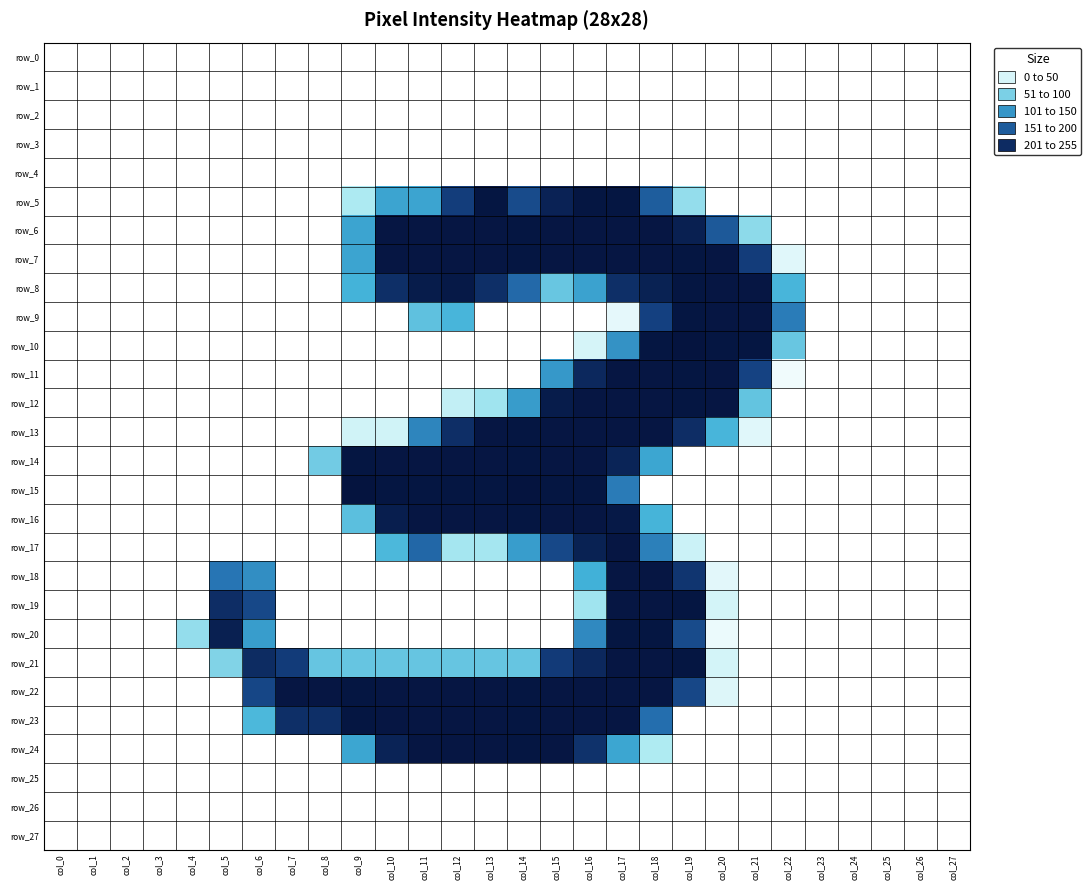

Reading left to right, list all the values displayed in this chart.

row_0: col_0=0	col_1=0	col_2=0	col_3=0	col_4=0	col_5=0	col_6=0	col_7=0	col_8=0	col_9=0	col_10=0	col_11=0	col_12=0	col_13=0	col_14=0	col_15=0	col_16=0	col_17=0	col_18=0	col_19=0	col_20=0	col_21=0	col_22=0	col_23=0	col_24=0	col_25=0	col_26=0	col_27=0
row_1: col_0=0	col_1=0	col_2=0	col_3=0	col_4=0	col_5=0	col_6=0	col_7=0	col_8=0	col_9=0	col_10=0	col_11=0	col_12=0	col_13=0	col_14=0	col_15=0	col_16=0	col_17=0	col_18=0	col_19=0	col_20=0	col_21=0	col_22=0	col_23=0	col_24=0	col_25=0	col_26=0	col_27=0
row_2: col_0=0	col_1=0	col_2=0	col_3=0	col_4=0	col_5=0	col_6=0	col_7=0	col_8=0	col_9=0	col_10=0	col_11=0	col_12=0	col_13=0	col_14=0	col_15=0	col_16=0	col_17=0	col_18=0	col_19=0	col_20=0	col_21=0	col_22=0	col_23=0	col_24=0	col_25=0	col_26=0	col_27=0
row_3: col_0=0	col_1=0	col_2=0	col_3=0	col_4=0	col_5=0	col_6=0	col_7=0	col_8=0	col_9=0	col_10=0	col_11=0	col_12=0	col_13=0	col_14=0	col_15=0	col_16=0	col_17=0	col_18=0	col_19=0	col_20=0	col_21=0	col_22=0	col_23=0	col_24=0	col_25=0	col_26=0	col_27=0
row_4: col_0=0	col_1=0	col_2=0	col_3=0	col_4=0	col_5=0	col_6=0	col_7=0	col_8=0	col_9=0	col_10=0	col_11=0	col_12=0	col_13=0	col_14=0	col_15=0	col_16=0	col_17=0	col_18=0	col_19=0	col_20=0	col_21=0	col_22=0	col_23=0	col_24=0	col_25=0	col_26=0	col_27=0
row_5: col_0=0	col_1=0	col_2=0	col_3=0	col_4=0	col_5=0	col_6=0	col_7=0	col_8=0	col_9=51	col_10=113	col_11=113	col_12=207	col_13=253	col_14=192	col_15=238	col_16=253	col_17=253	col_18=174	col_19=63	col_20=0	col_21=0	col_22=0	col_23=0	col_24=0	col_25=0	col_26=0	col_27=0
row_6: col_0=0	col_1=0	col_2=0	col_3=0	col_4=0	col_5=0	col_6=0	col_7=0	col_8=0	col_9=113	col_10=252	col_11=252	col_12=252	col_13=252	col_14=253	col_15=252	col_16=252	col_17=252	col_18=252	col_19=241	col_20=178	col_21=66	col_22=0	col_23=0	col_24=0	col_25=0	col_26=0	col_27=0
row_7: col_0=0	col_1=0	col_2=0	col_3=0	col_4=0	col_5=0	col_6=0	col_7=0	col_8=0	col_9=113	col_10=252	col_11=252	col_12=252	col_13=252	col_14=253	col_15=252	col_16=252	col_17=252	col_18=252	col_19=253	col_20=252	col_21=208	col_22=19	col_23=0	col_24=0	col_25=0	col_26=0	col_27=0
row_8: col_0=0	col_1=0	col_2=0	col_3=0	col_4=0	col_5=0	col_6=0	col_7=0	col_8=0	col_9=101	col_10=223	col_11=246	col_12=249	col_13=223	col_14=162	col_15=84	col_16=115	col_17=223	col_18=239	col_19=253	col_20=252	col_21=252	col_22=99	col_23=0	col_24=0	col_25=0	col_26=0	col_27=0
row_9: col_0=0	col_1=0	col_2=0	col_3=0	col_4=0	col_5=0	col_6=0	col_7=0	col_8=0	col_9=0	col_10=0	col_11=88	col_12=99	col_13=0	col_14=0	col_15=0	col_16=0	col_17=16	col_18=203	col_19=253	col_20=252	col_21=252	col_22=145	col_23=0	col_24=0	col_25=0	col_26=0	col_27=0
row_10: col_0=0	col_1=0	col_2=0	col_3=0	col_4=0	col_5=0	col_6=0	col_7=0	col_8=0	col_9=0	col_10=0	col_11=0	col_12=0	col_13=0	col_14=0	col_15=0	col_16=26	col_17=128	col_18=253	col_19=255	col_20=253	col_21=253	col_22=84	col_23=0	col_24=0	col_25=0	col_26=0	col_27=0
row_11: col_0=0	col_1=0	col_2=0	col_3=0	col_4=0	col_5=0	col_6=0	col_7=0	col_8=0	col_9=0	col_10=0	col_11=0	col_12=0	col_13=0	col_14=0	col_15=123	col_16=231	col_17=252	col_18=252	col_19=253	col_20=252	col_21=201	col_22=9	col_23=0	col_24=0	col_25=0	col_26=0	col_27=0
row_12: col_0=0	col_1=0	col_2=0	col_3=0	col_4=0	col_5=0	col_6=0	col_7=0	col_8=0	col_9=0	col_10=0	col_11=0	col_12=38	col_13=57	col_14=120	col_15=246	col_16=252	col_17=252	col_18=252	col_19=253	col_20=252	col_21=86	col_22=0	col_23=0	col_24=0	col_25=0	col_26=0	col_27=0
row_13: col_0=0	col_1=0	col_2=0	col_3=0	col_4=0	col_5=0	col_6=0	col_7=0	col_8=0	col_9=29	col_10=29	col_11=138	col_12=224	col_13=252	col_14=253	col_15=252	col_16=252	col_17=252	col_18=252	col_19=225	col_20=99	col_21=19	col_22=0	col_23=0	col_24=0	col_25=0	col_26=0	col_27=0
row_14: col_0=0	col_1=0	col_2=0	col_3=0	col_4=0	col_5=0	col_6=0	col_7=0	col_8=79	col_9=253	col_10=252	col_11=252	col_12=252	col_13=252	col_14=253	col_15=252	col_16=252	col_17=236	col_18=112	col_19=0	col_20=0	col_21=0	col_22=0	col_23=0	col_24=0	col_25=0	col_26=0	col_27=0
row_15: col_0=0	col_1=0	col_2=0	col_3=0	col_4=0	col_5=0	col_6=0	col_7=0	col_8=0	col_9=255	col_10=253	col_11=253	col_12=253	col_13=253	col_14=255	col_15=253	col_16=253	col_17=146	col_18=0	col_19=0	col_20=0	col_21=0	col_22=0	col_23=0	col_24=0	col_25=0	col_26=0	col_27=0
row_16: col_0=0	col_1=0	col_2=0	col_3=0	col_4=0	col_5=0	col_6=0	col_7=0	col_8=0	col_9=90	col_10=243	col_11=252	col_12=252	col_13=252	col_14=253	col_15=252	col_16=252	col_17=249	col_18=100	col_19=0	col_20=0	col_21=0	col_22=0	col_23=0	col_24=0	col_25=0	col_26=0	col_27=0
row_17: col_0=0	col_1=0	col_2=0	col_3=0	col_4=0	col_5=0	col_6=0	col_7=0	col_8=0	col_9=0	col_10=97	col_11=164	col_12=55	col_13=55	col_14=119	col_15=195	col_16=239	col_17=252	col_18=142	col_19=32	col_20=0	col_21=0	col_22=0	col_23=0	col_24=0	col_25=0	col_26=0	col_27=0
row_18: col_0=0	col_1=0	col_2=0	col_3=0	col_4=0	col_5=151	col_6=131	col_7=0	col_8=0	col_9=0	col_10=0	col_11=0	col_12=0	col_13=0	col_14=0	col_15=0	col_16=103	col_17=252	col_18=252	col_19=216	col_20=18	col_21=0	col_22=0	col_23=0	col_24=0	col_25=0	col_26=0	col_27=0
row_19: col_0=0	col_1=0	col_2=0	col_3=0	col_4=0	col_5=225	col_6=195	col_7=0	col_8=0	col_9=0	col_10=0	col_11=0	col_12=0	col_13=0	col_14=0	col_15=0	col_16=57	col_17=252	col_18=252	col_19=253	col_20=27	col_21=0	col_22=0	col_23=0	col_24=0	col_25=0	col_26=0	col_27=0
row_20: col_0=0	col_1=0	col_2=0	col_3=0	col_4=63	col_5=241	col_6=119	col_7=0	col_8=0	col_9=0	col_10=0	col_11=0	col_12=0	col_13=0	col_14=0	col_15=0	col_16=135	col_17=253	col_18=253	col_19=192	col_20=12	col_21=0	col_22=0	col_23=0	col_24=0	col_25=0	col_26=0	col_27=0
row_21: col_0=0	col_1=0	col_2=0	col_3=0	col_4=0	col_5=72	col_6=227	col_7=209	col_8=85	col_9=85	col_10=85	col_11=85	col_12=85	col_13=85	col_14=85	col_15=210	col_16=231	col_17=252	col_18=252	col_19=253	col_20=27	col_21=0	col_22=0	col_23=0	col_24=0	col_25=0	col_26=0	col_27=0
row_22: col_0=0	col_1=0	col_2=0	col_3=0	col_4=0	col_5=0	col_6=197	col_7=252	col_8=252	col_9=253	col_10=252	col_11=252	col_12=252	col_13=252	col_14=253	col_15=252	col_16=252	col_17=252	col_18=252	col_19=196	col_20=21	col_21=0	col_22=0	col_23=0	col_24=0	col_25=0	col_26=0	col_27=0
row_23: col_0=0	col_1=0	col_2=0	col_3=0	col_4=0	col_5=0	col_6=97	col_7=223	col_8=223	col_9=253	col_10=252	col_11=252	col_12=252	col_13=252	col_14=253	col_15=252	col_16=252	col_17=252	col_18=157	col_19=0	col_20=0	col_21=0	col_22=0	col_23=0	col_24=0	col_25=0	col_26=0	col_27=0
row_24: col_0=0	col_1=0	col_2=0	col_3=0	col_4=0	col_5=0	col_6=0	col_7=0	col_8=0	col_9=112	col_10=237	col_11=252	col_12=252	col_13=252	col_14=253	col_15=252	col_16=220	col_17=112	col_18=50	col_19=0	col_20=0	col_21=0	col_22=0	col_23=0	col_24=0	col_25=0	col_26=0	col_27=0
row_25: col_0=0	col_1=0	col_2=0	col_3=0	col_4=0	col_5=0	col_6=0	col_7=0	col_8=0	col_9=0	col_10=0	col_11=0	col_12=0	col_13=0	col_14=0	col_15=0	col_16=0	col_17=0	col_18=0	col_19=0	col_20=0	col_21=0	col_22=0	col_23=0	col_24=0	col_25=0	col_26=0	col_27=0
row_26: col_0=0	col_1=0	col_2=0	col_3=0	col_4=0	col_5=0	col_6=0	col_7=0	col_8=0	col_9=0	col_10=0	col_11=0	col_12=0	col_13=0	col_14=0	col_15=0	col_16=0	col_17=0	col_18=0	col_19=0	col_20=0	col_21=0	col_22=0	col_23=0	col_24=0	col_25=0	col_26=0	col_27=0
row_27: col_0=0	col_1=0	col_2=0	col_3=0	col_4=0	col_5=0	col_6=0	col_7=0	col_8=0	col_9=0	col_10=0	col_11=0	col_12=0	col_13=0	col_14=0	col_15=0	col_16=0	col_17=0	col_18=0	col_19=0	col_20=0	col_21=0	col_22=0	col_23=0	col_24=0	col_25=0	col_26=0	col_27=0